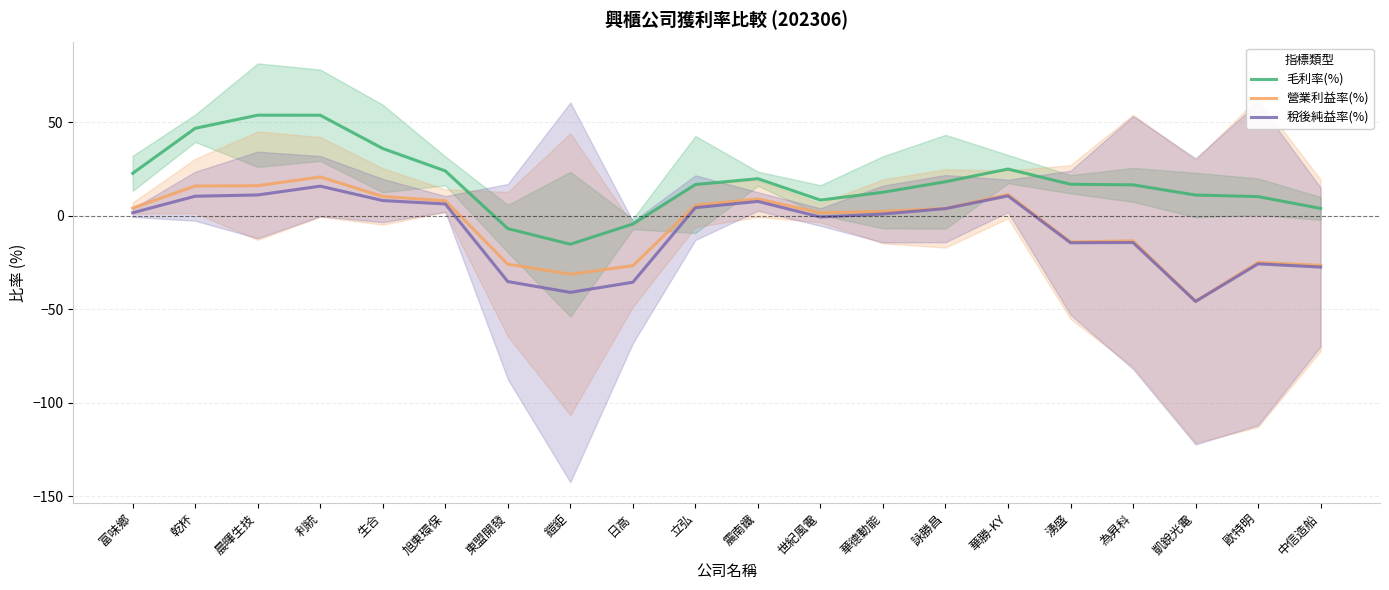

At how many categories does at least one series exceed -43?

20